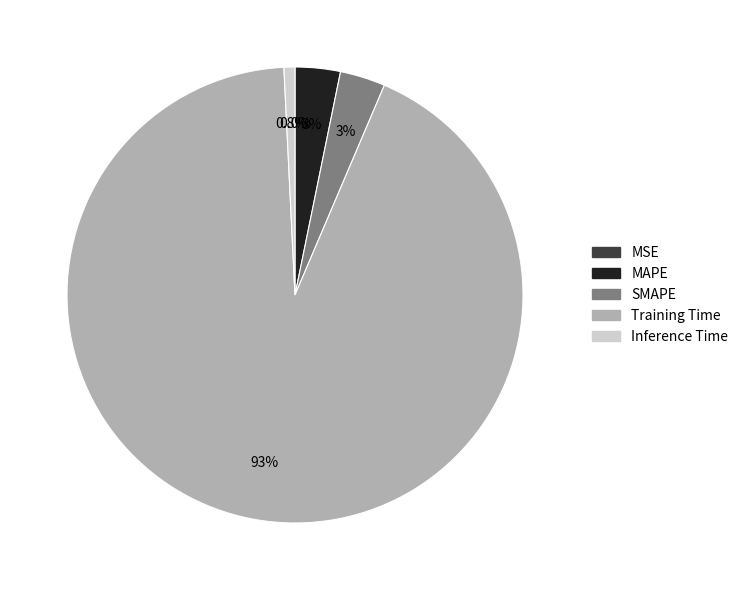

What is the total percentage of SMAPE and MAPE?

6.4%